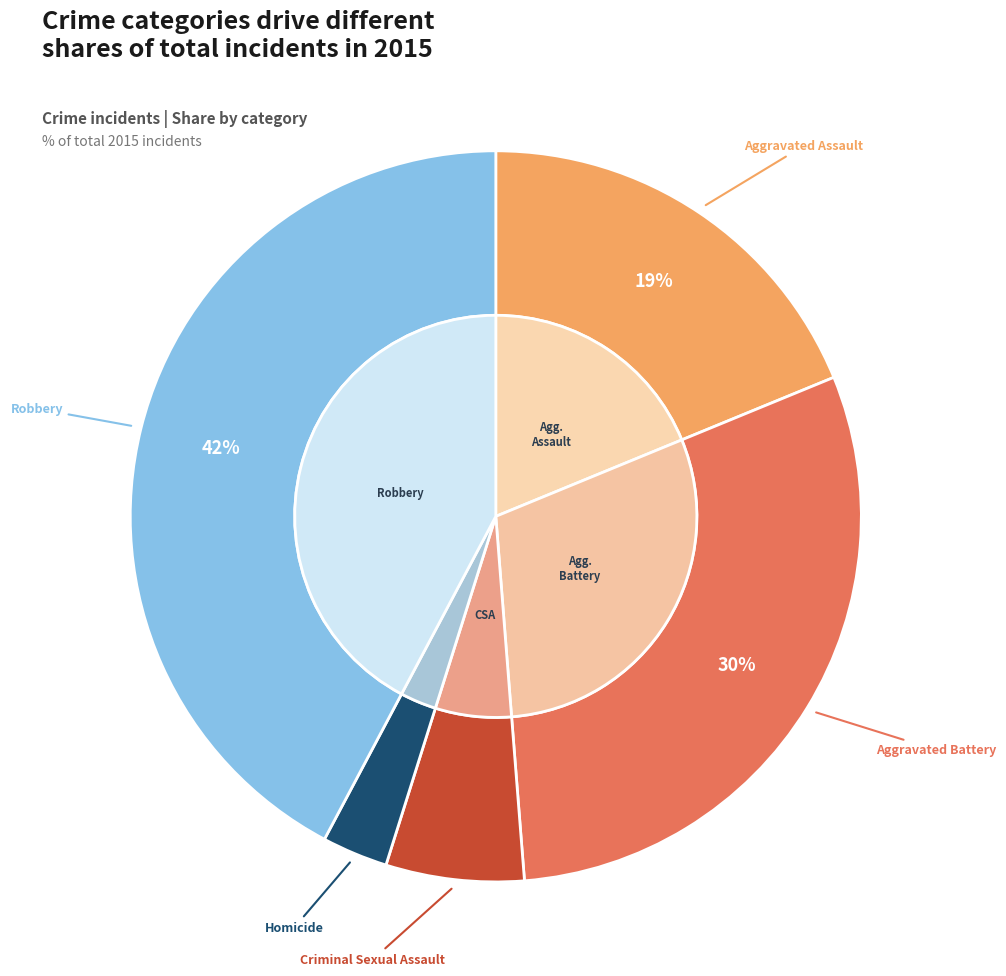

Count the number of slices in the pie.

5